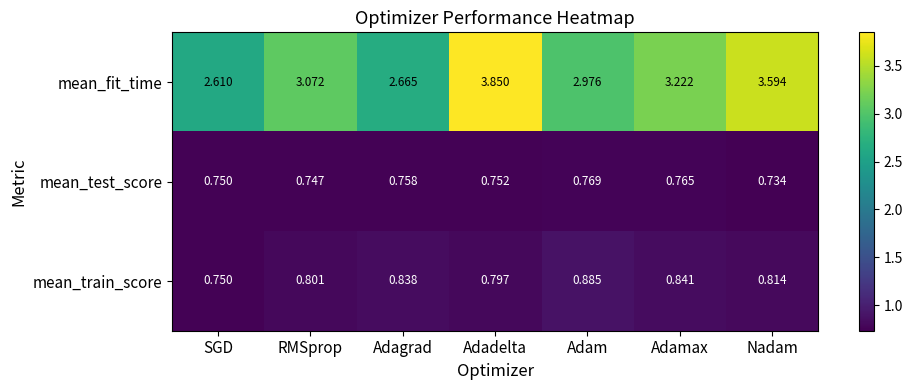

Is the value of mean_test_score at Adagrad greater than the value of mean_train_score at SGD?

Yes